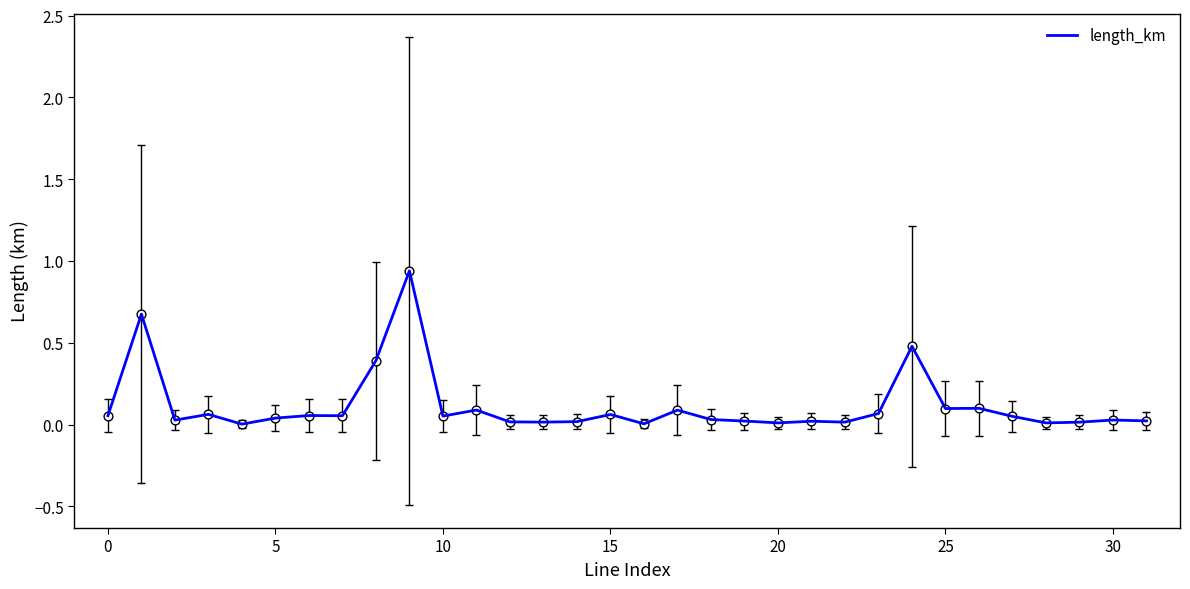

Is this an area chart (filled region under the line)?

No